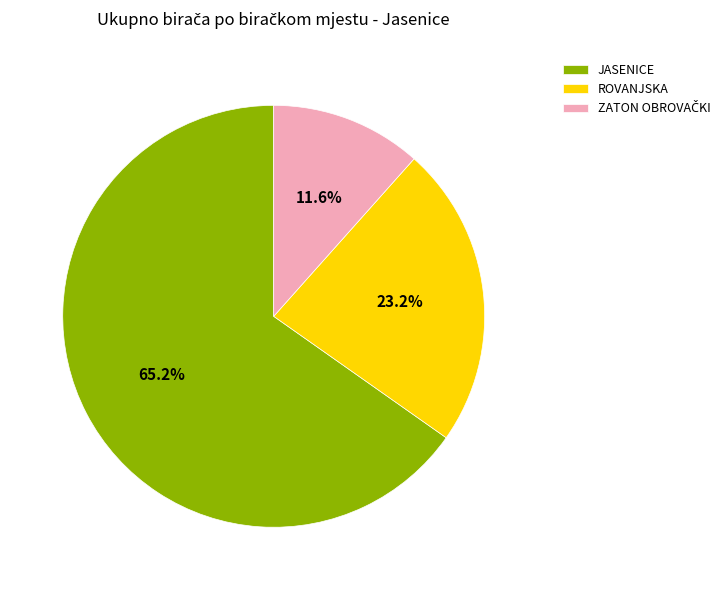

Which has a higher value, ROVANJSKA or JASENICE?

JASENICE